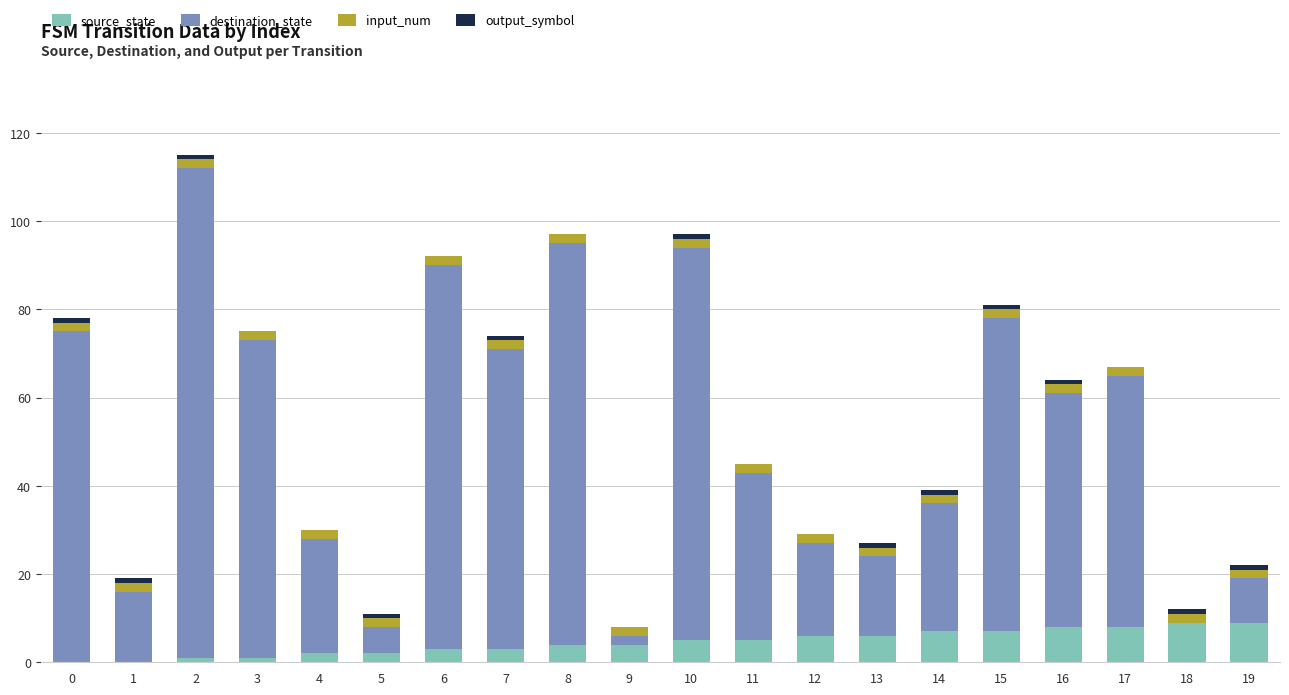

The source_state series shows 3 at 15. True or false?

False